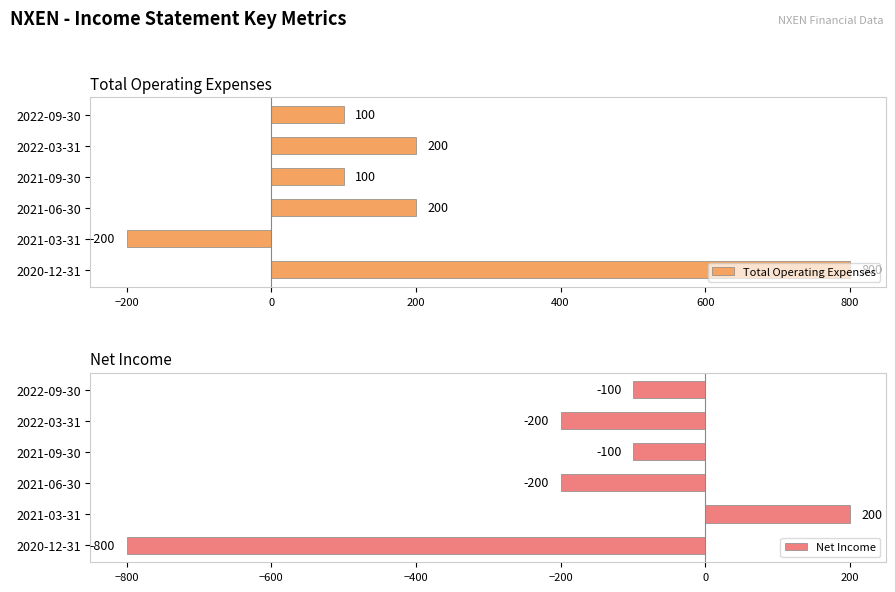

Count the Net Income values in the range -200 to -100.

4